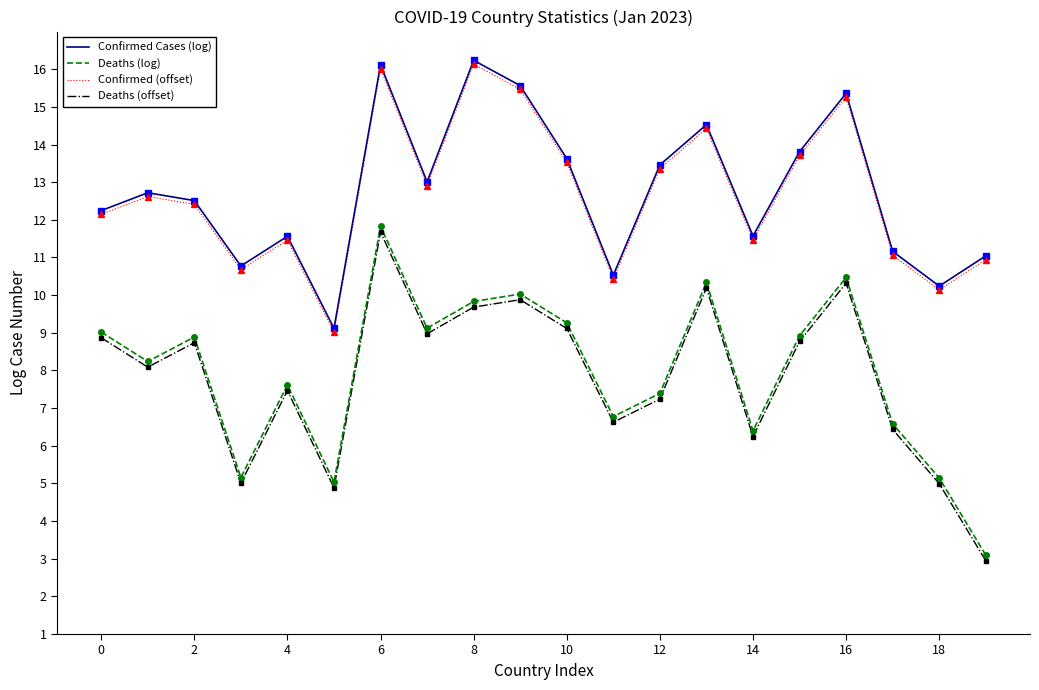

What is the minimum value shown in the chart?

2.9